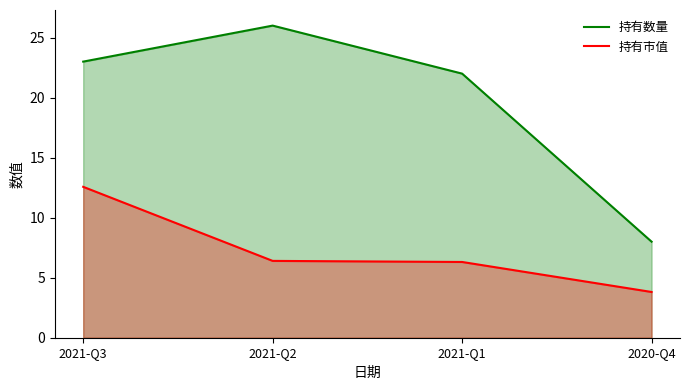

At which category is the sum across all series the highest?

2021-Q3